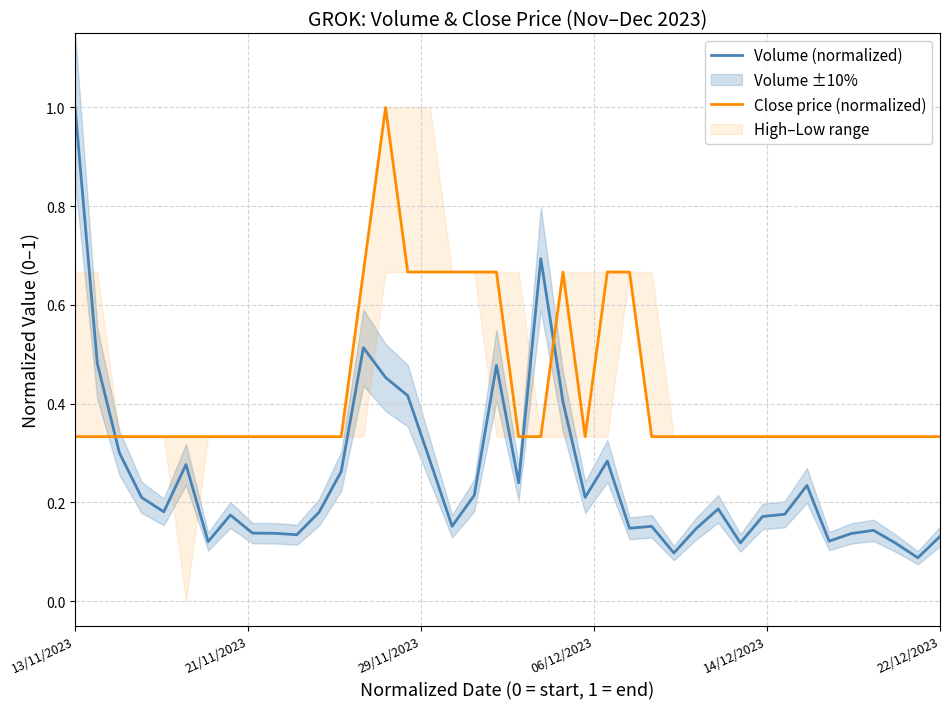

The Volume (normalized) series shows 0.4 at 22/12/2023. True or false?

False